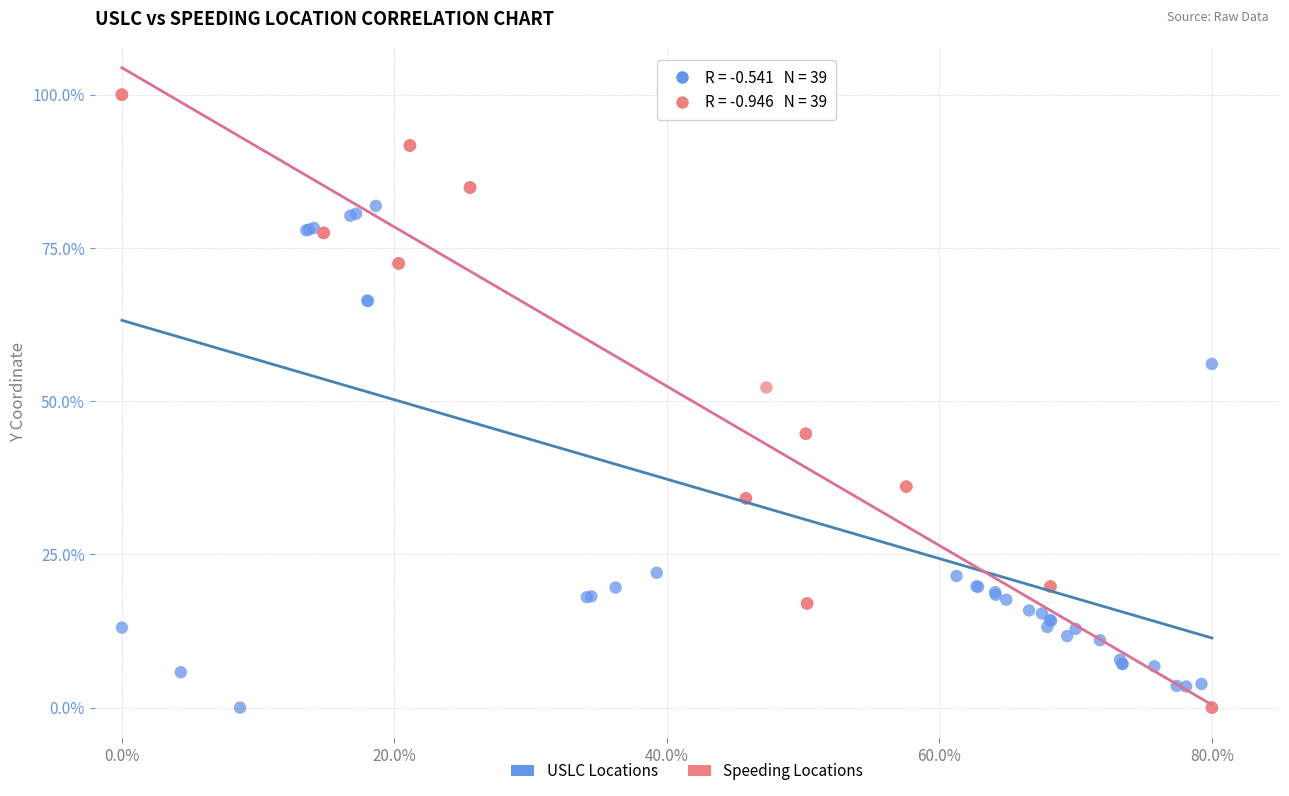

What are all the series names shown in the legend?

USLC Locations, Speeding Locations